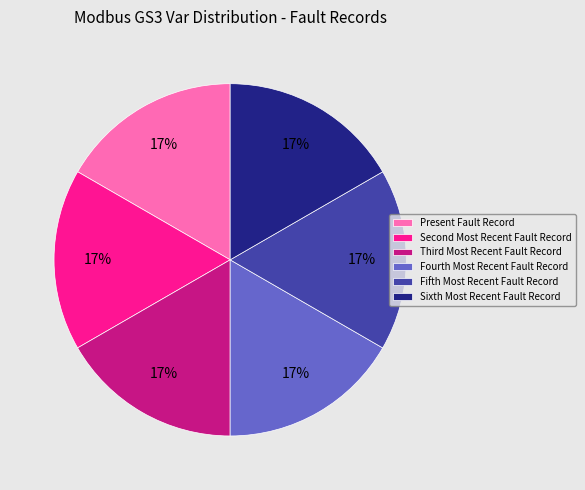

To the nearest percent, what is the average slice percentage?

17%